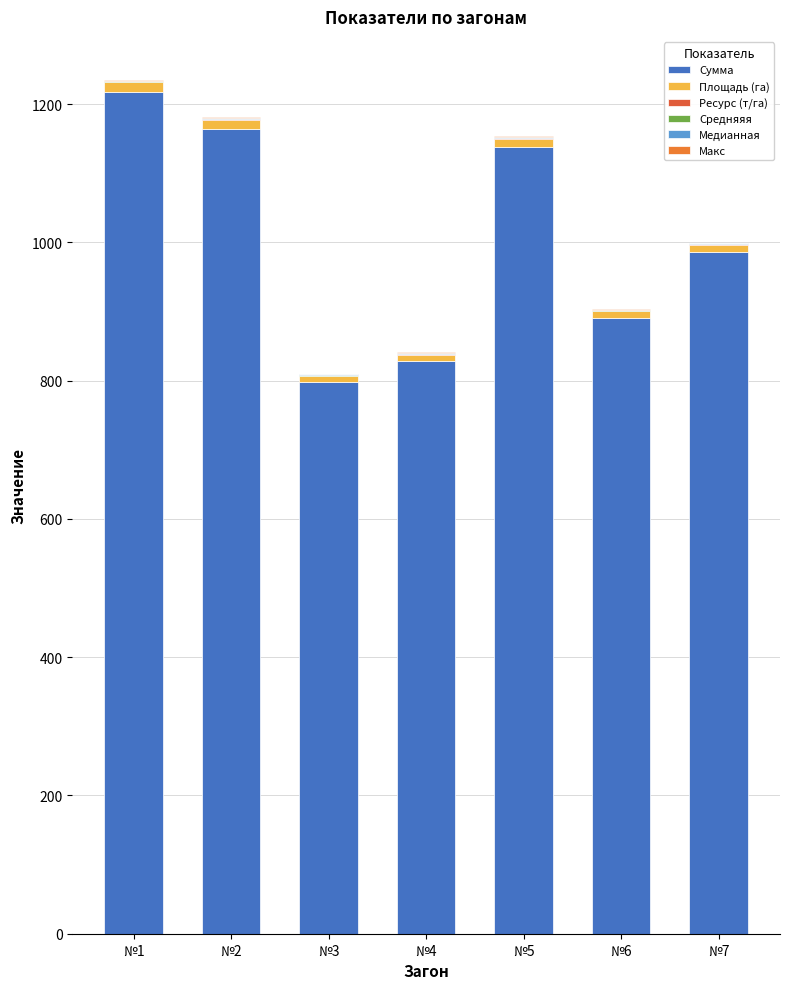

How many series are shown in this chart?

6